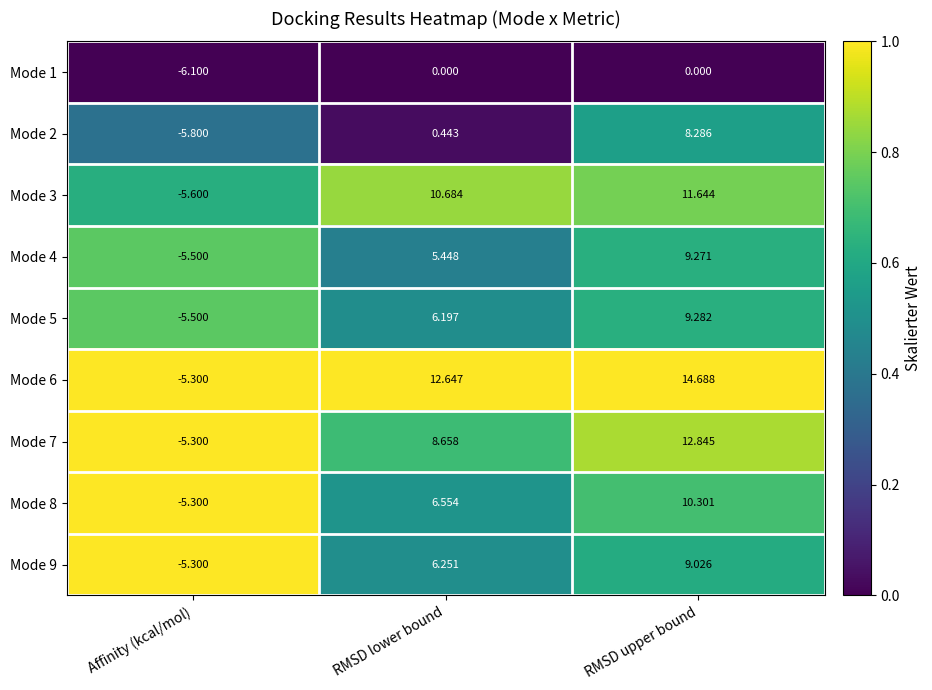

Where is Mode 8 nearest to the value 2?

RMSD lower bound